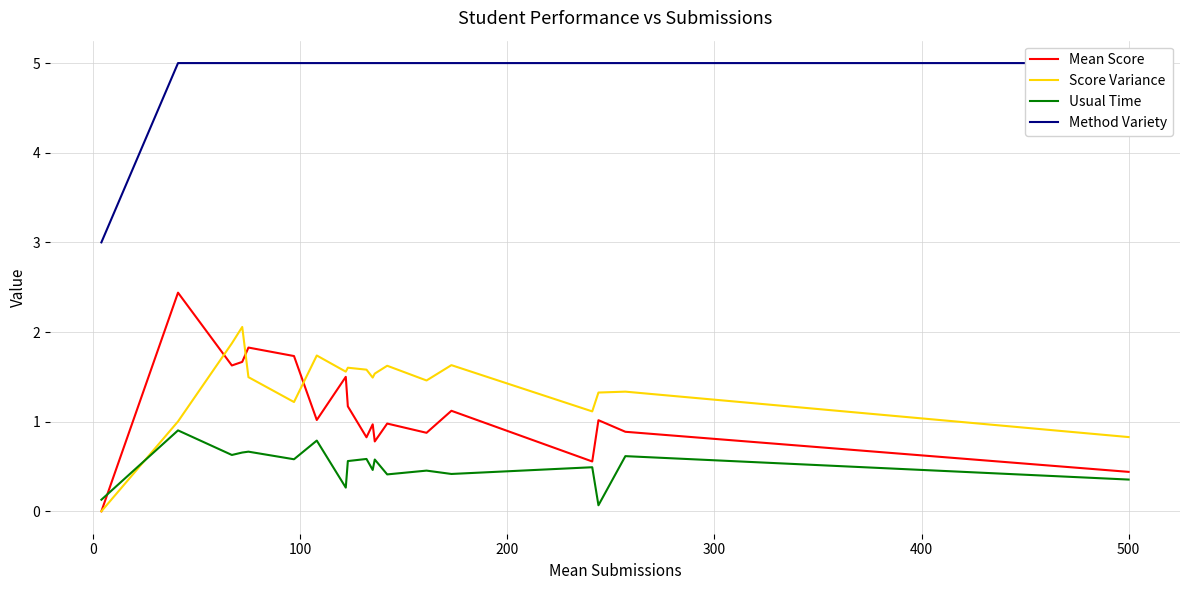

What is the difference between the maximum and minimum values in the Mean Score series?

2.4